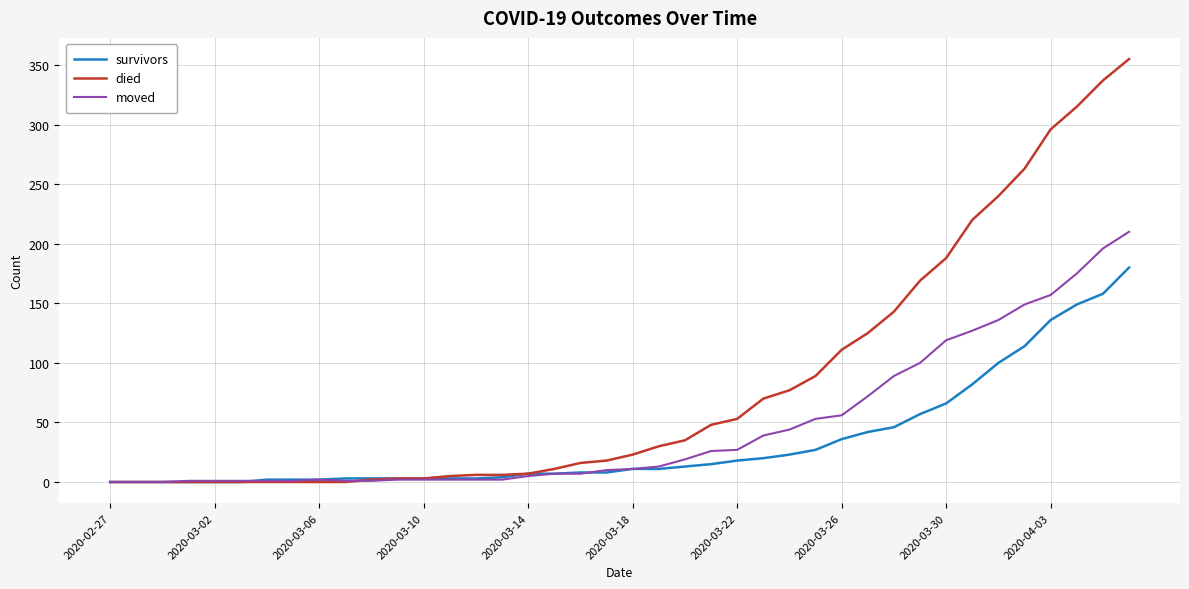

What is the maximum value for moved?

210